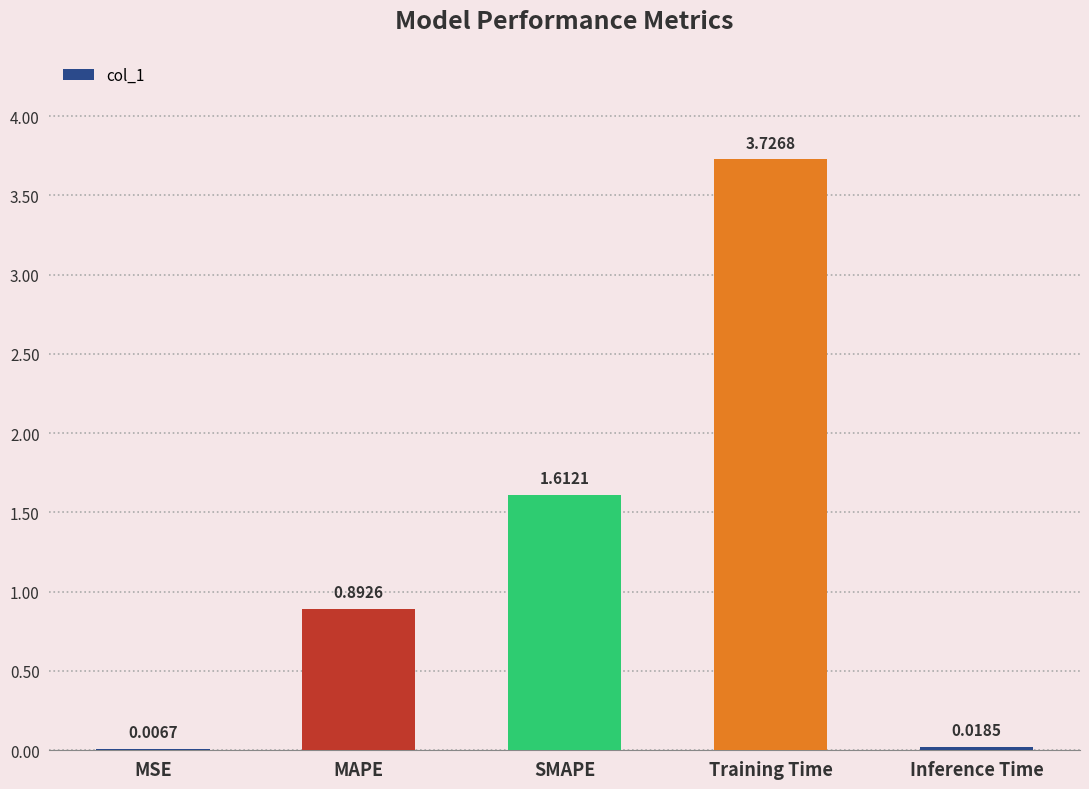

Between Training Time and SMAPE, which is larger?

Training Time